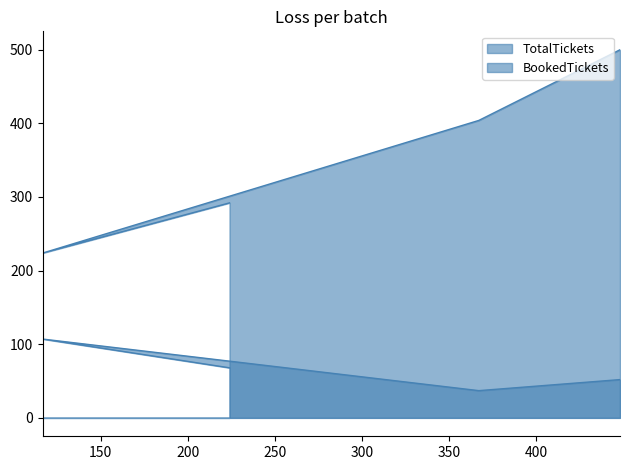

How many data points does each series have?

4